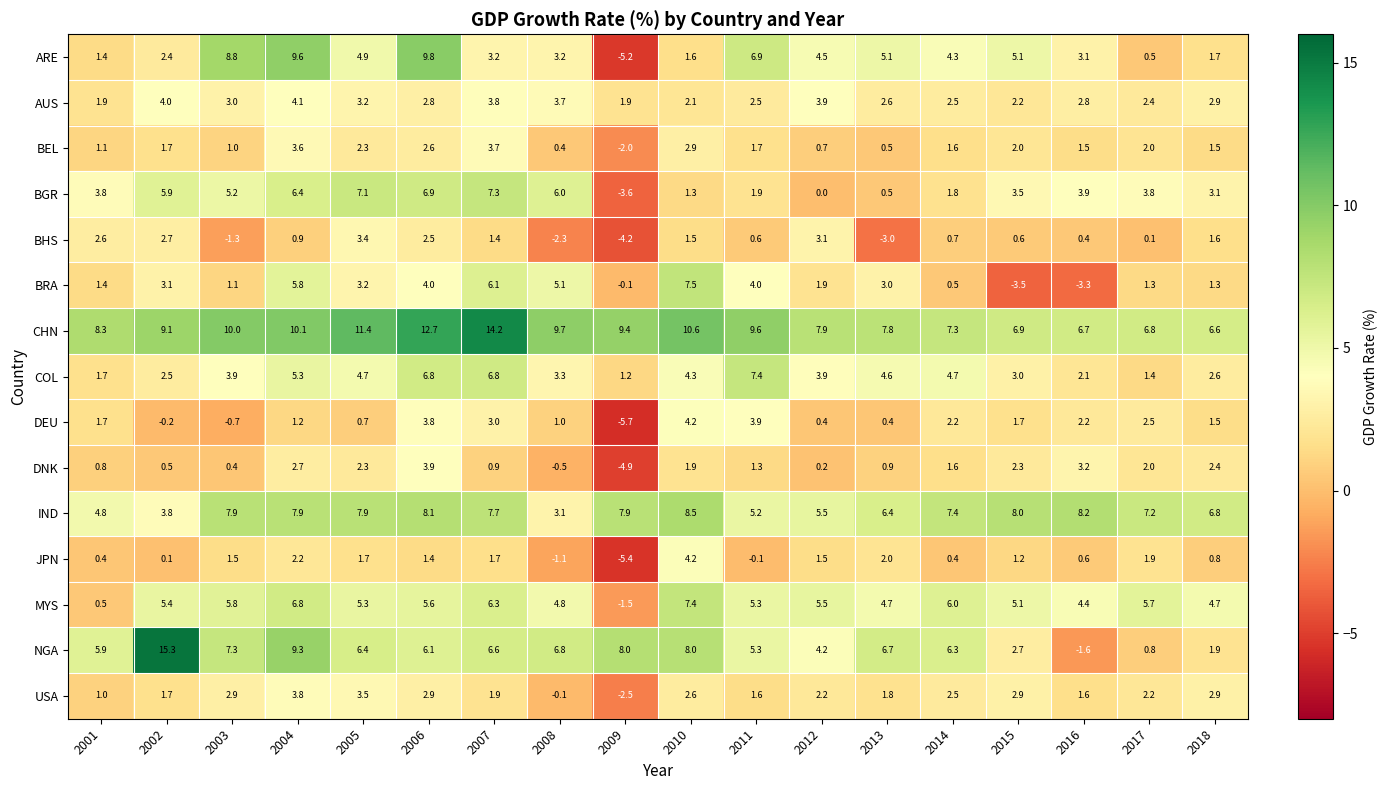

What is the spread (max minus min) of values at 2008?

12.0